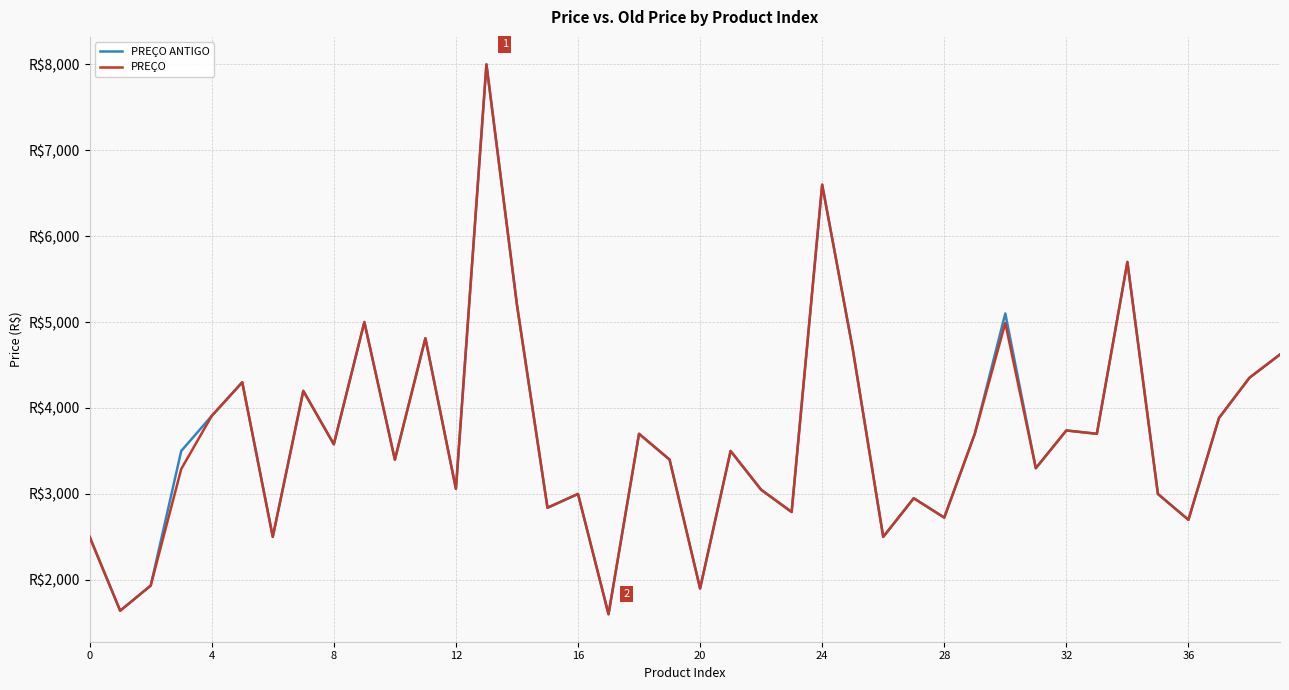

True or false: PREÇO ANTIGO and PREÇO intersect in this chart.

False